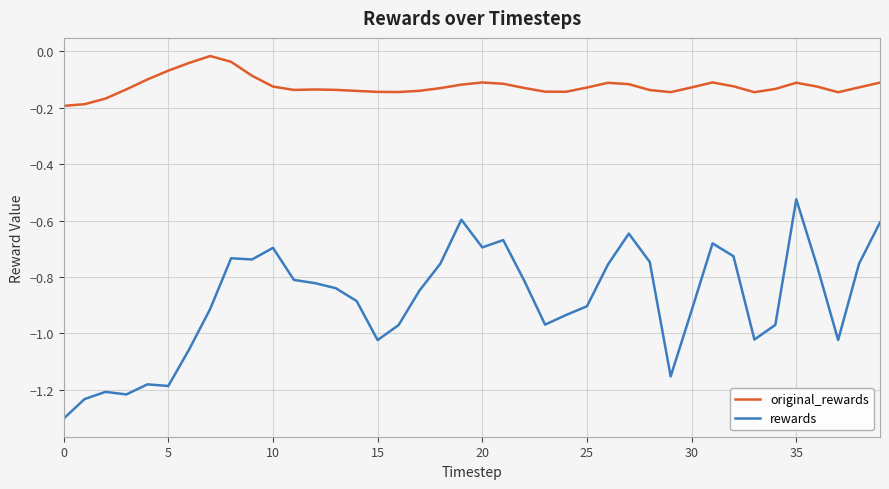

What is the smallest value displayed?

-1.3